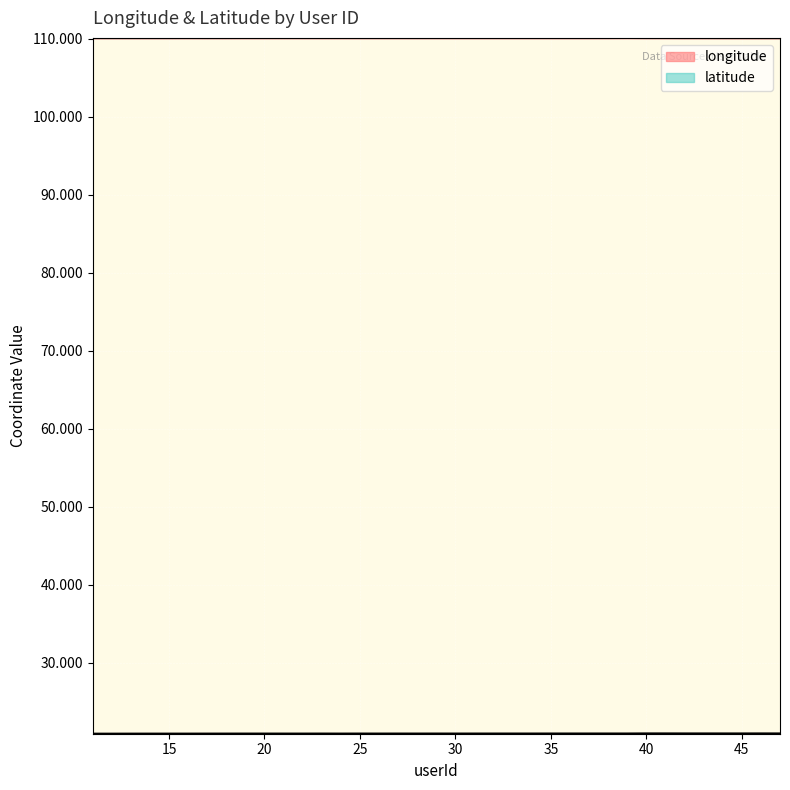

Reading left to right, transcribe all the data shown in this chart.

longitude: 110.1	110.1	110.1	110.1	110.1	110.1	110.1	110.1	110.1	110.1	110.1	110.1	110.1	110.1	110.1	110.1	110.1	110.1	110.1	110.1	110.1	110.1	110.1	110.1	110.1	110.1	110.1	110.1	110.1	110.1	110.1	110.1	110.1	110.1	110.1	110.1	110.1
latitude: 20.9	20.9	20.9	20.9	20.9	20.9	20.9	20.9	20.9	20.9	20.9	20.9	20.9	20.9	20.9	20.9	20.9	20.9	20.9	20.9	20.9	20.9	20.9	20.9	20.9	20.9	20.9	20.9	20.9	20.9	20.9	20.9	20.9	20.9	20.9	20.9	20.9